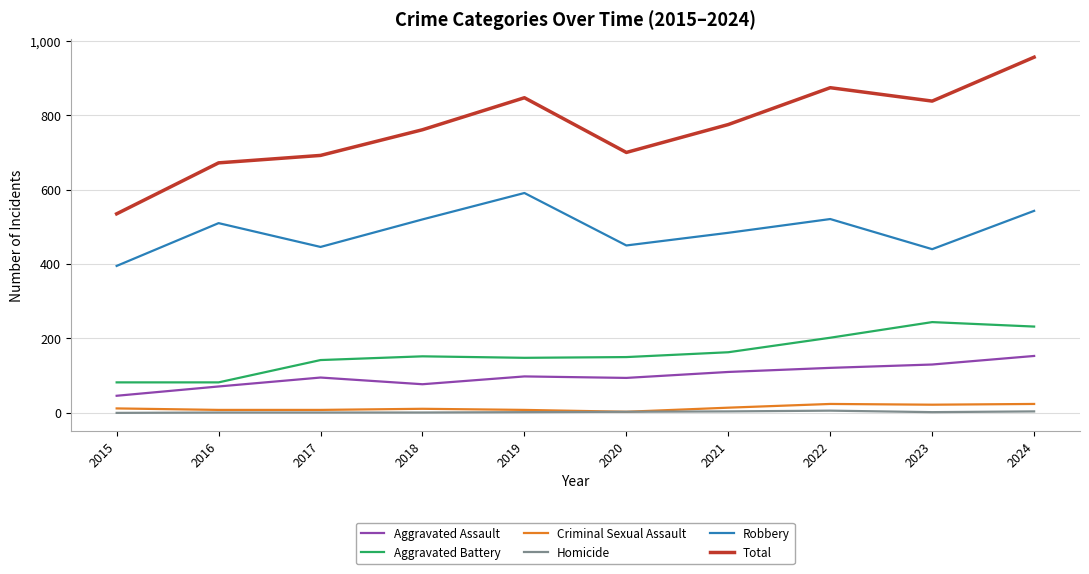

Count the number of data series in this chart.

6